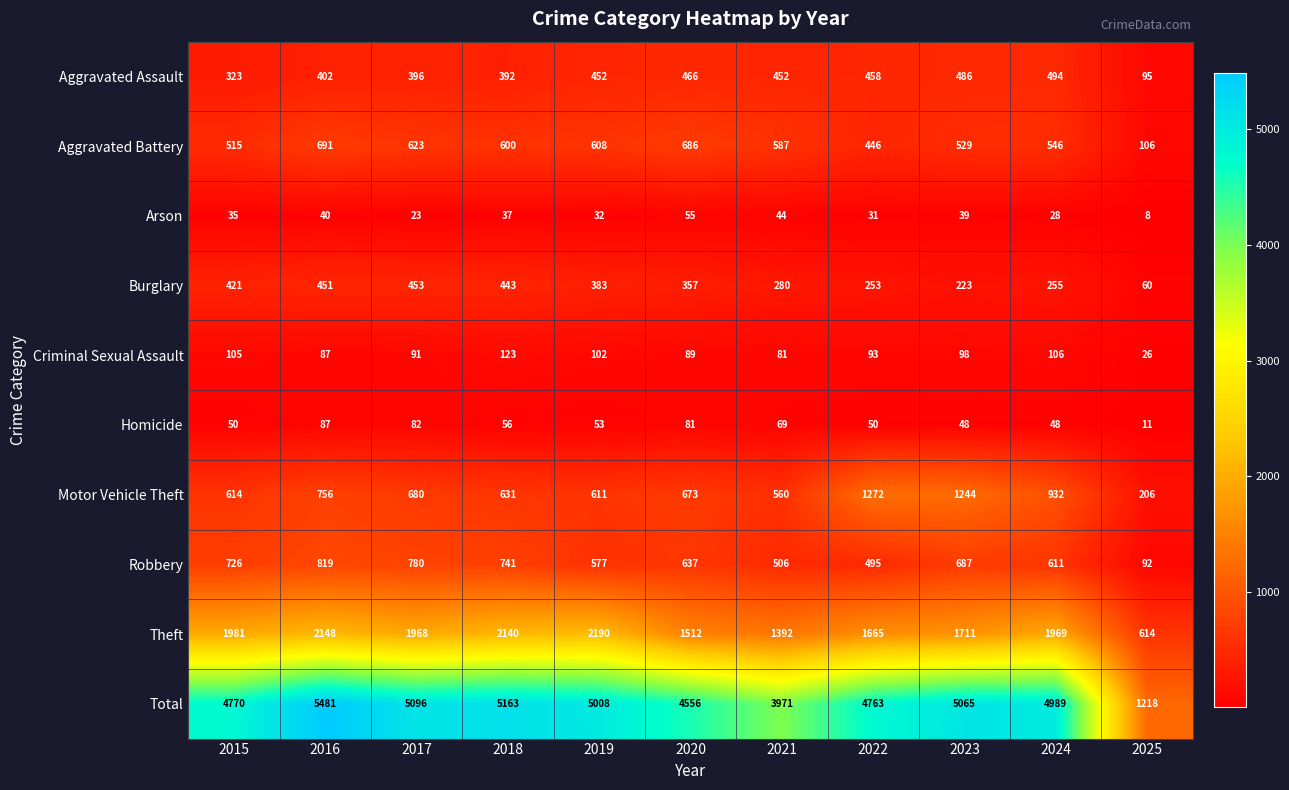

What value does the Theft series have at 2023, to the nearest 10?

1710